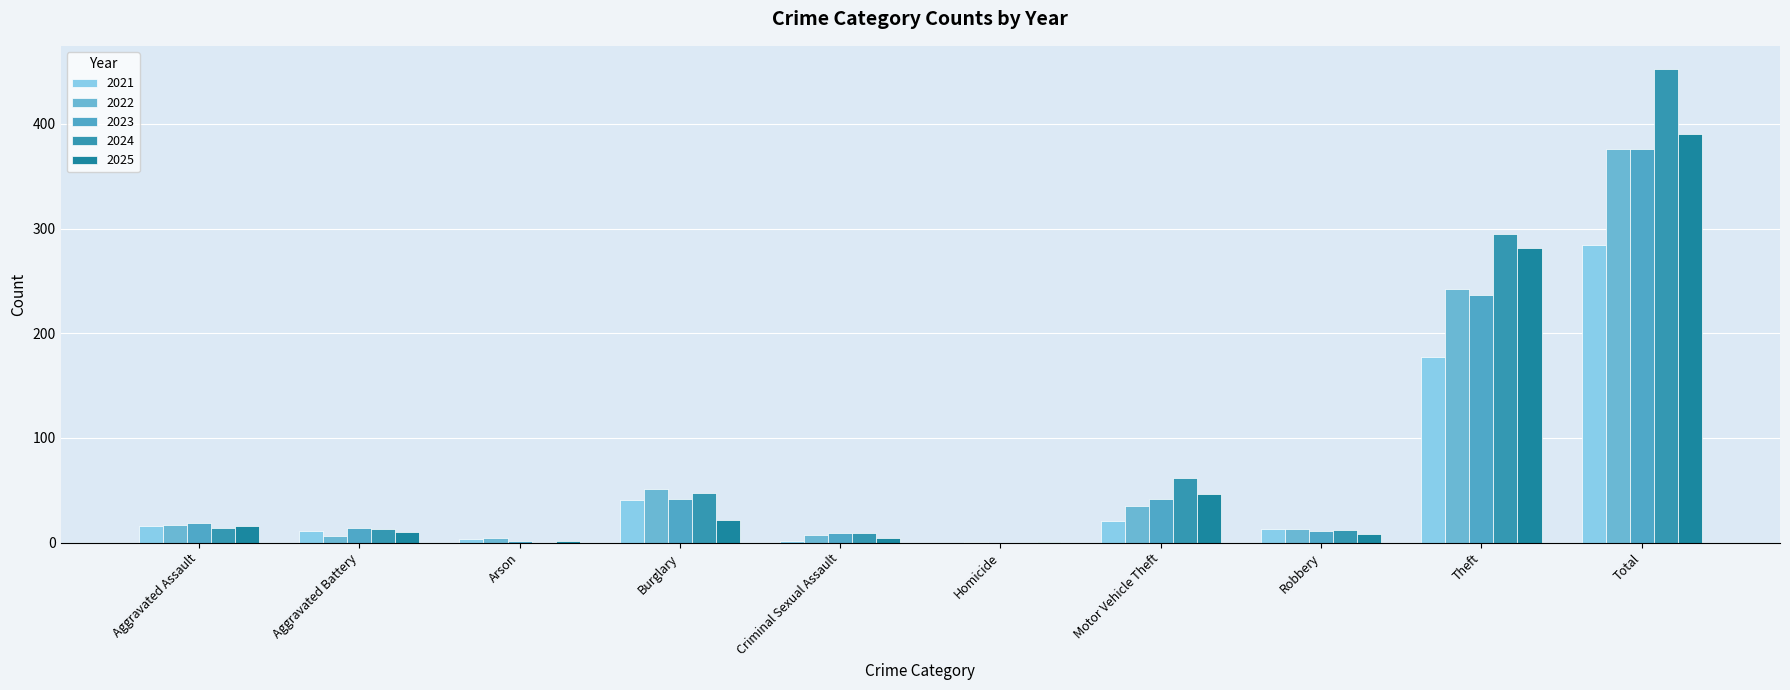

What is the total value across all series at Theft?

1232